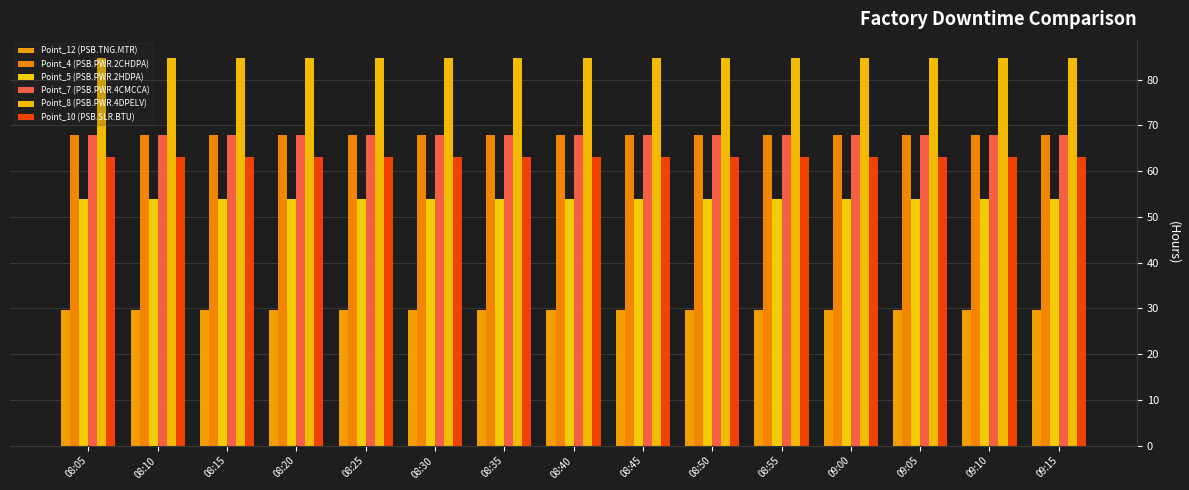

Count the number of categories in the chart.

15